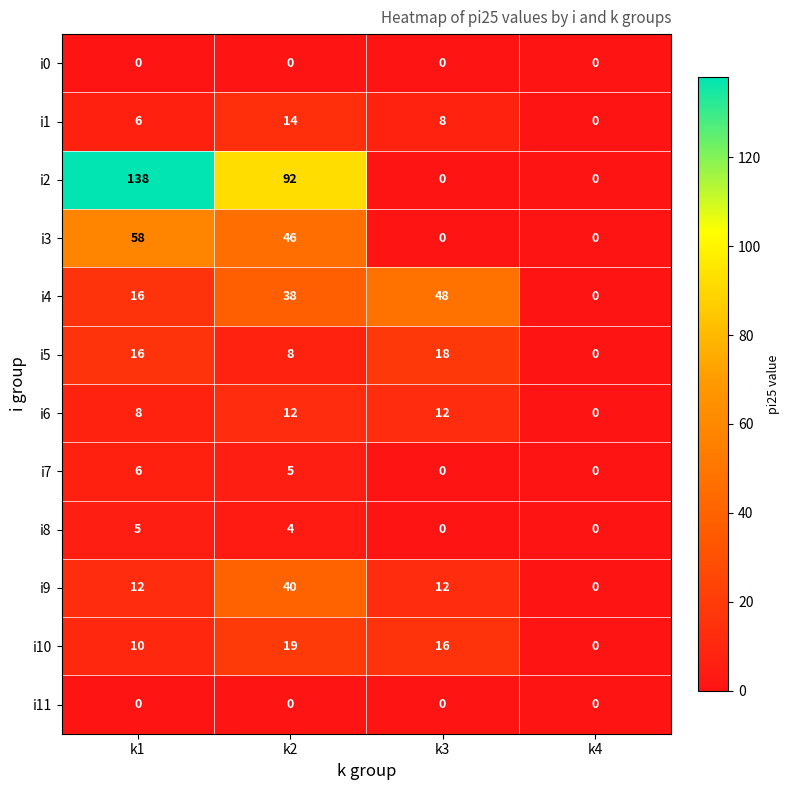

True or false: i2 has a value of 139 at k2.

False